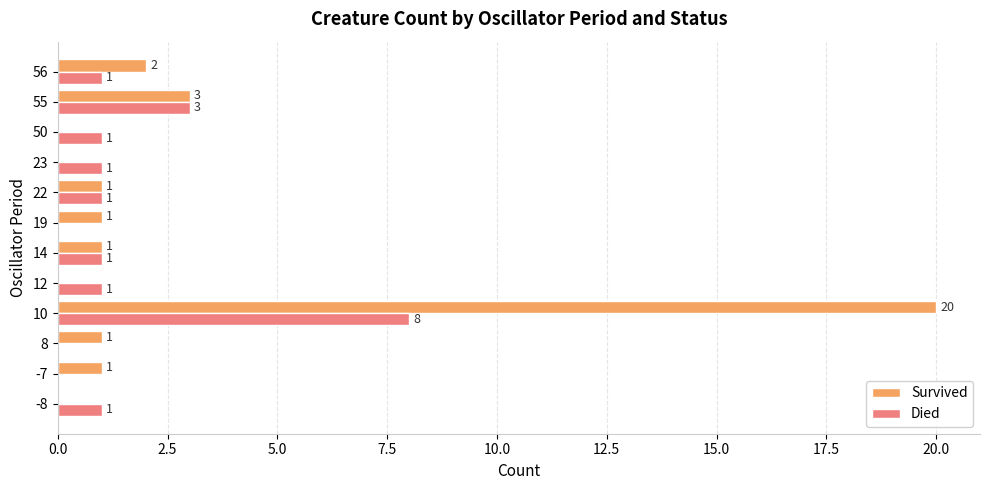

At which category is the sum across all series the highest?

10